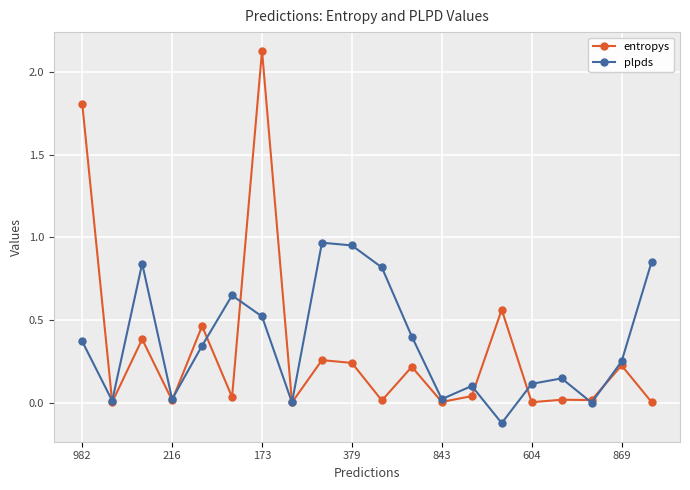

Rank the series by their maximum value, from highest to lowest.

entropys, plpds